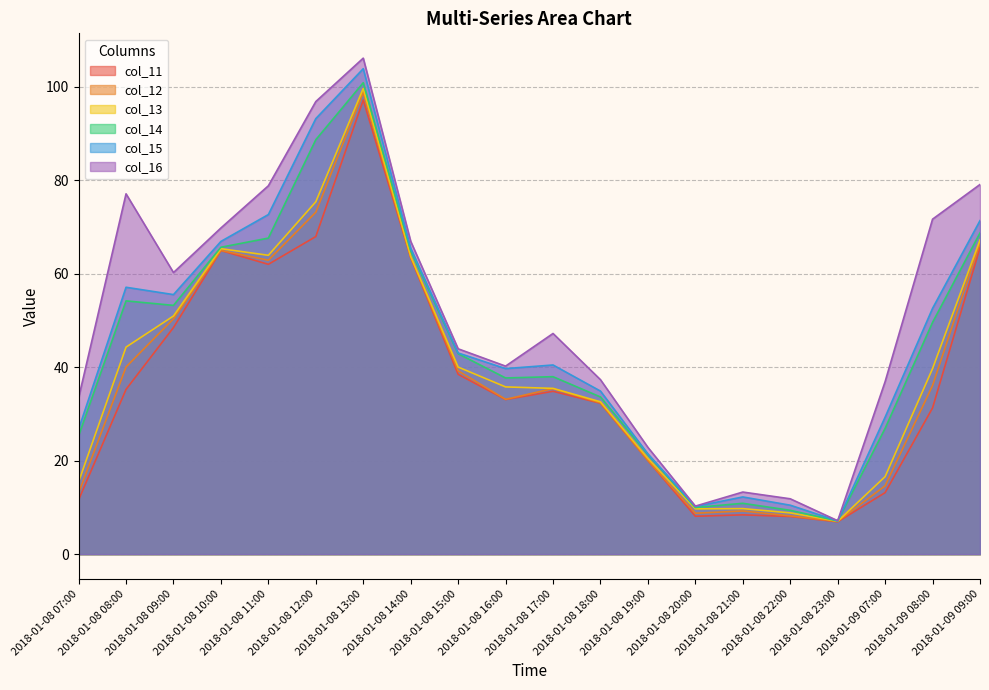

The col_11 series shows 11.6 at 2018-01-08 07:00. True or false?

True